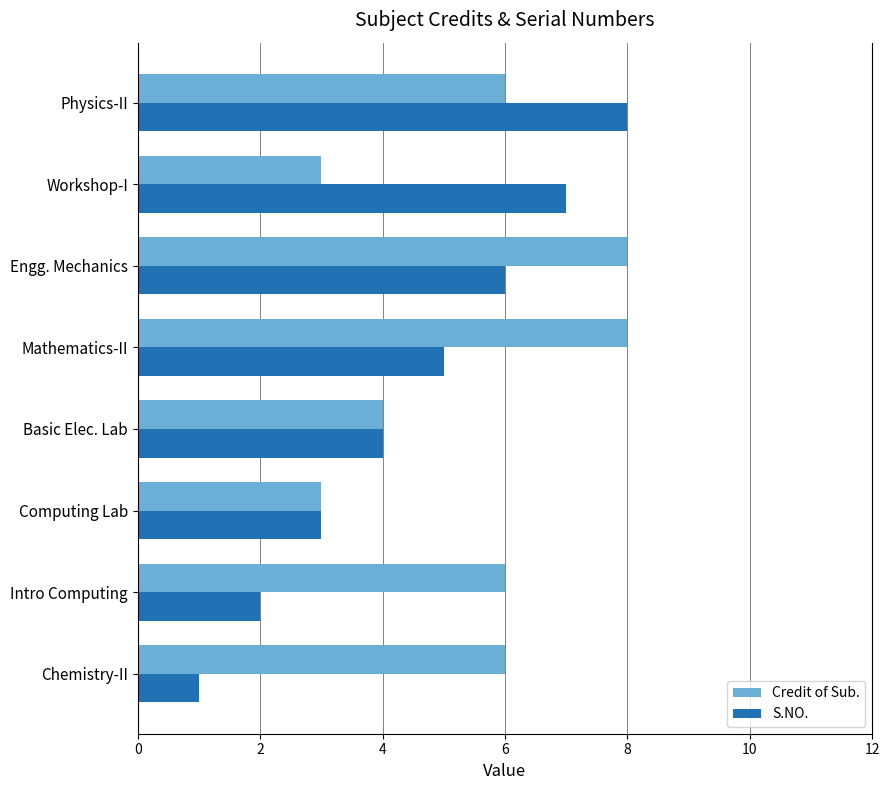

Which series changed the most between Chemistry-II and Basic Elec. Lab?

S.NO.